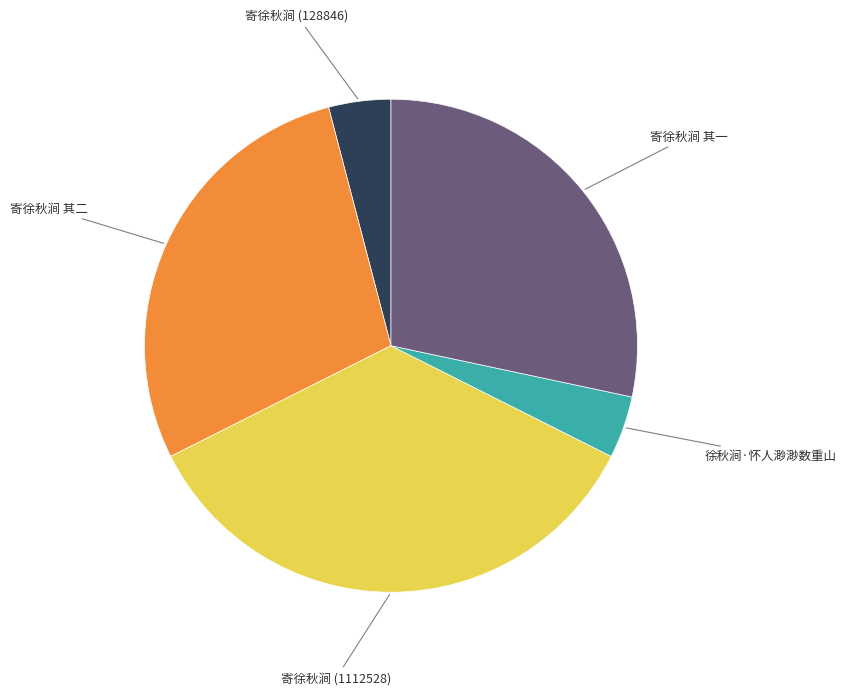

Between 寄徐秋涧 其二 and 徐秋涧·怀人渺渺数重山, which is larger?

寄徐秋涧 其二